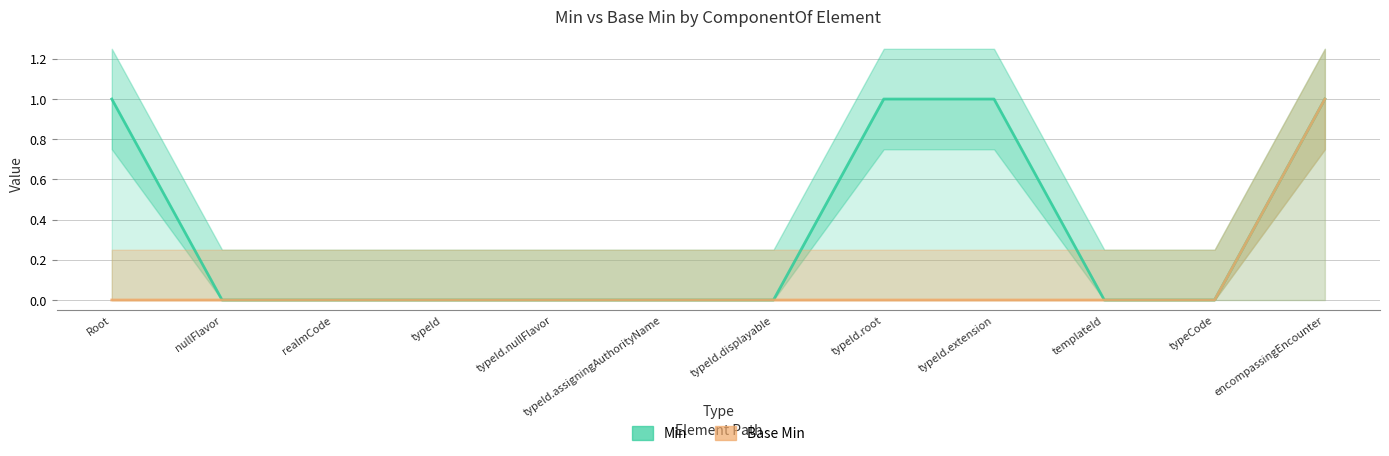

Between typeId.displayable and templateId, which series saw the biggest shift?

Min